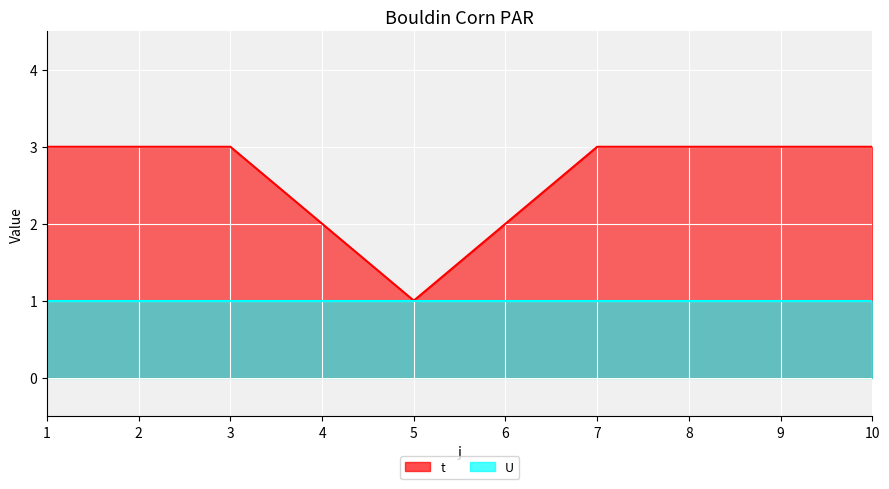

What is the greatest value displayed?

3